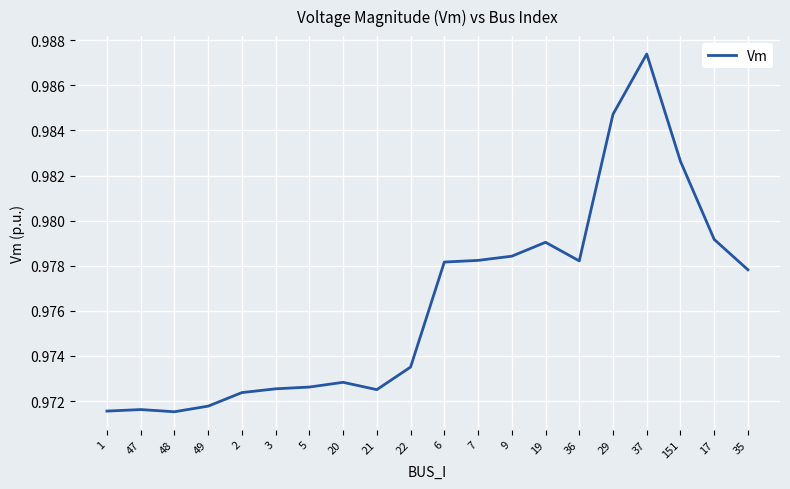

What is the sum of all values?

19.5